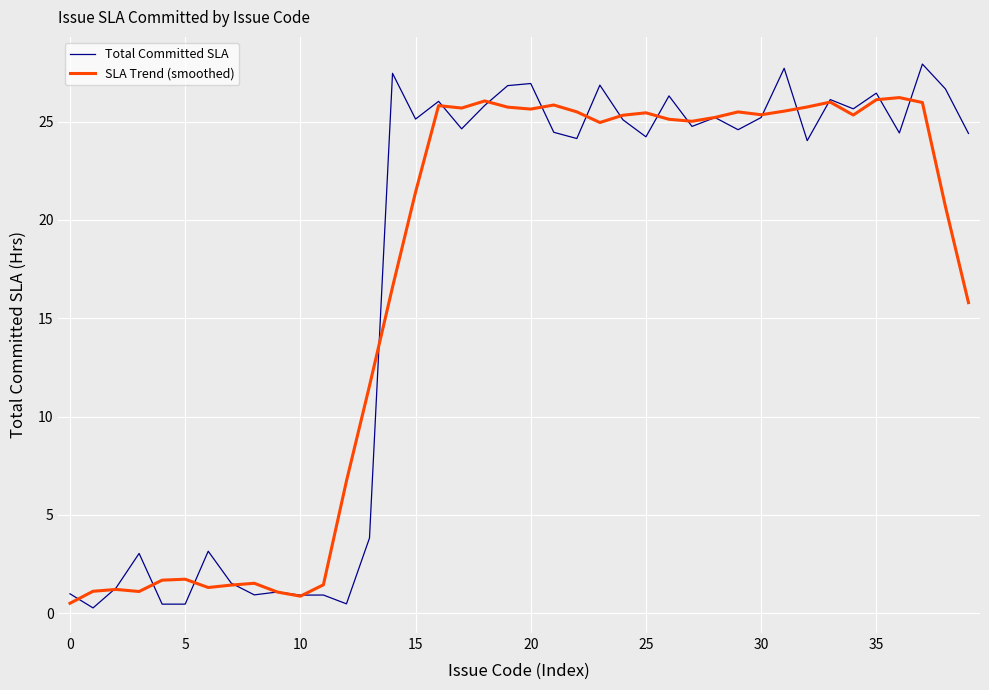

What is the maximum value for SLA Trend (smoothed)?

26.2